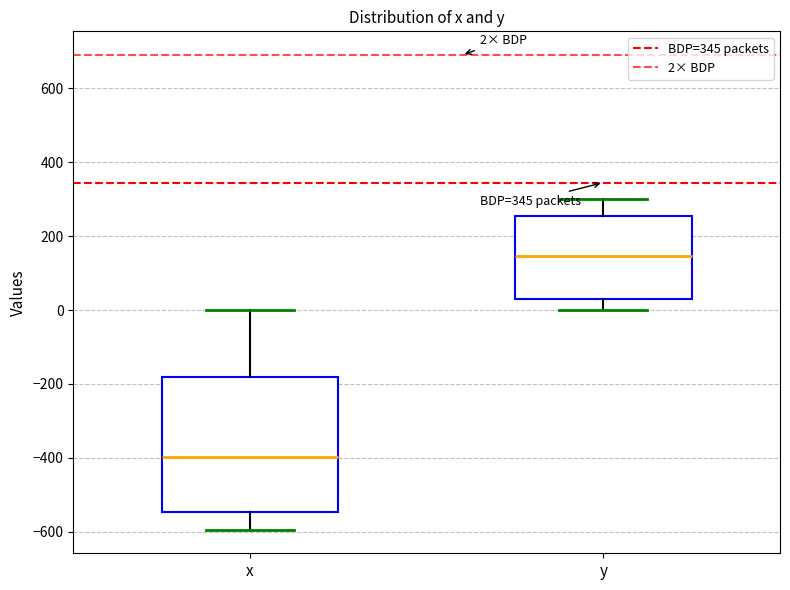

Which box has the lowest median line?

x